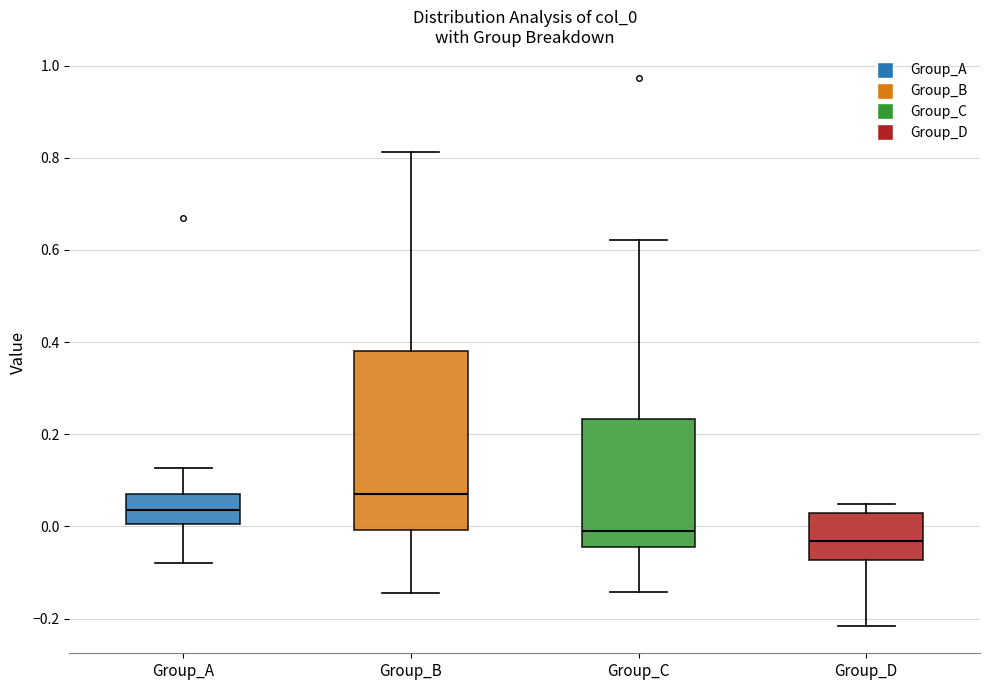

Which box is the tallest, from its lower edge to its upper edge?

Group_B